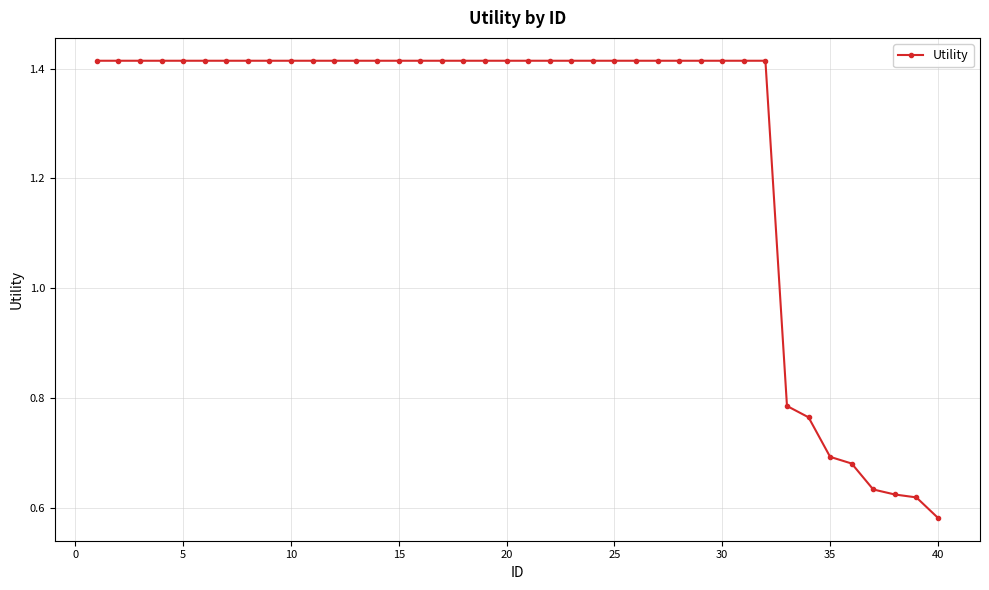

How many values are between 1 and 2?

32